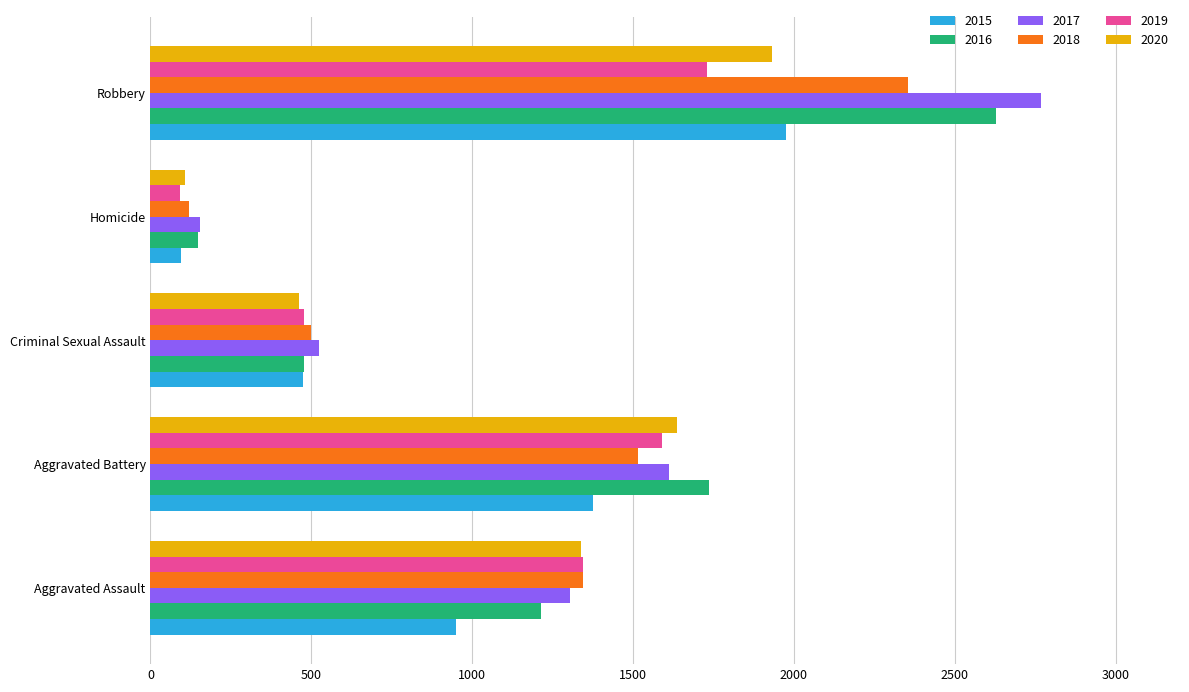

What is the spread (max minus min) of values at Criminal Sexual Assault?

61